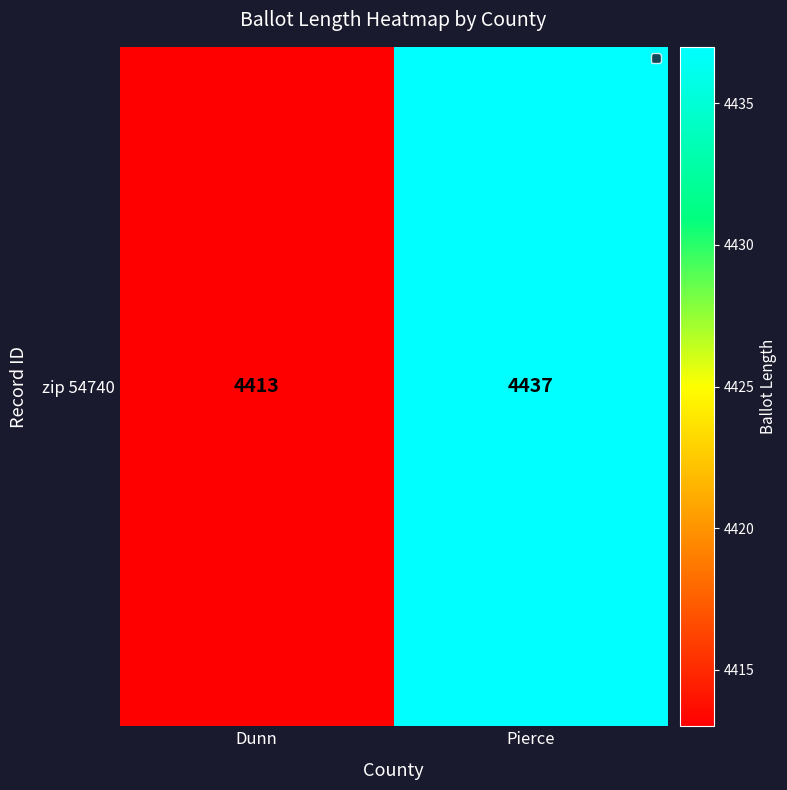

Between Pierce and Dunn, which is larger?

Pierce